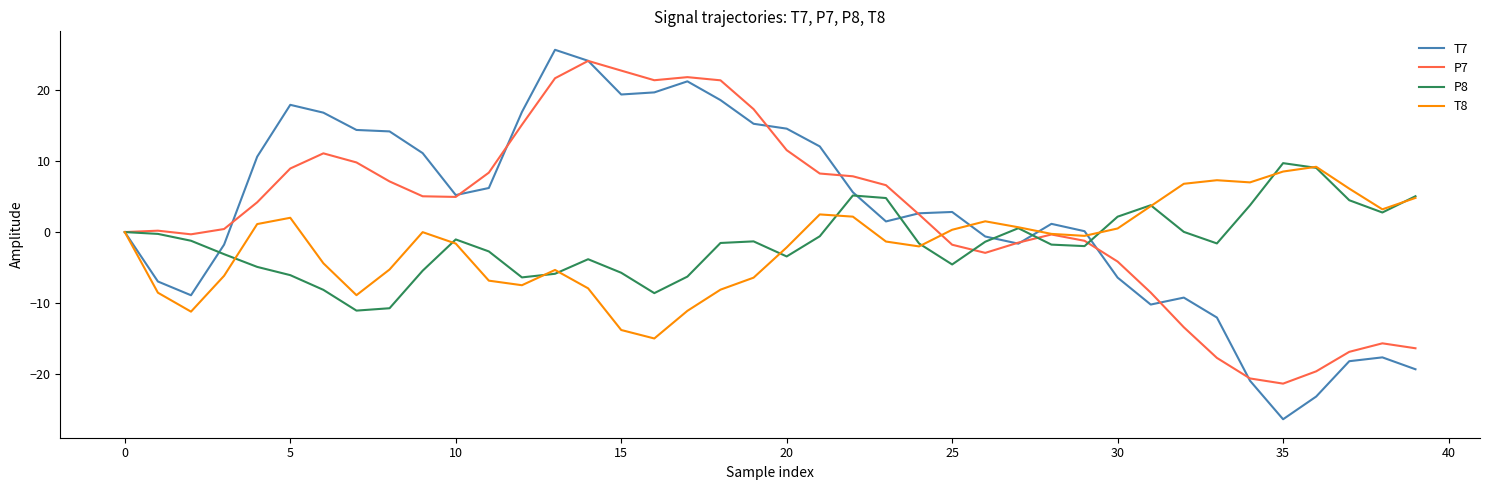

Which series has the largest range (max minus min)?

T7